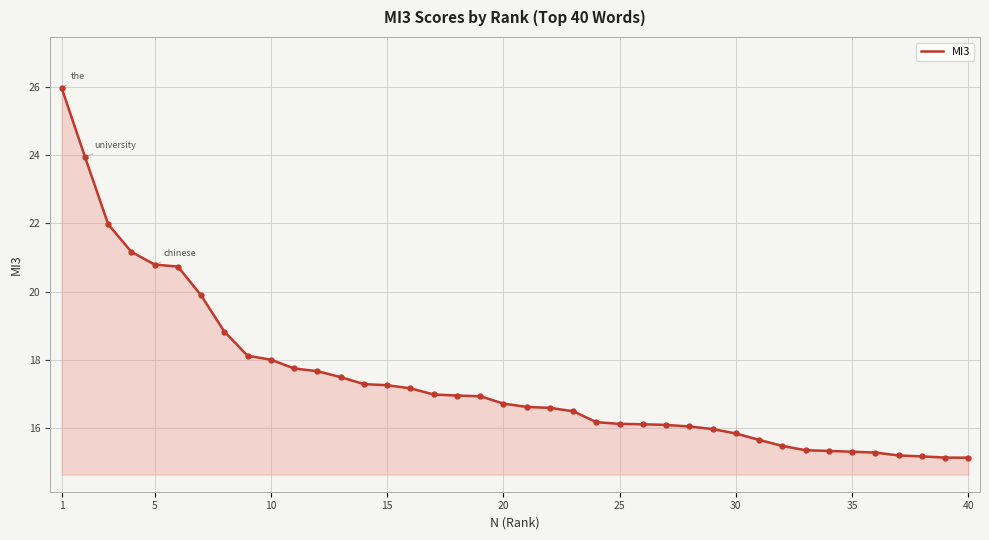

What is the smallest value displayed?

15.1